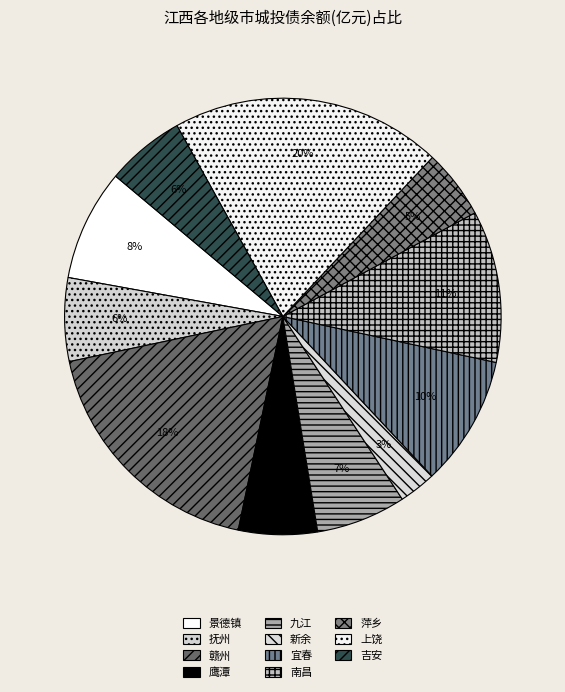

To the nearest percent, what is the average slice percentage?

9%